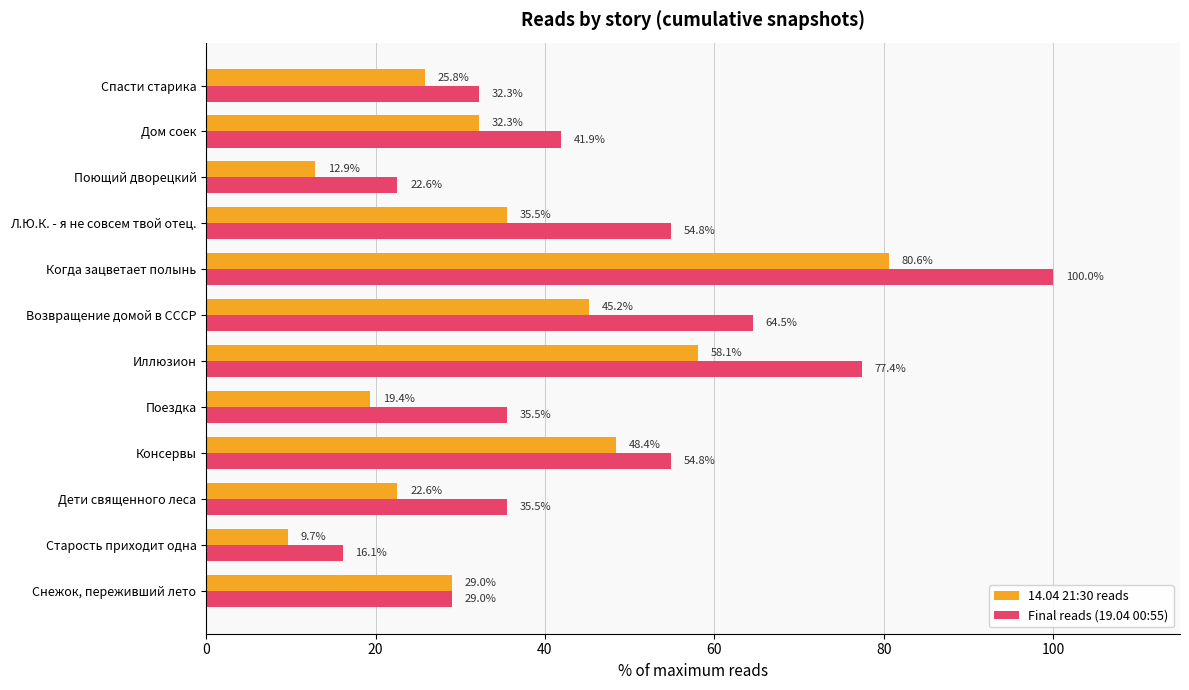

Which series has the widest spread of values?

Final reads (19.04 00:55)